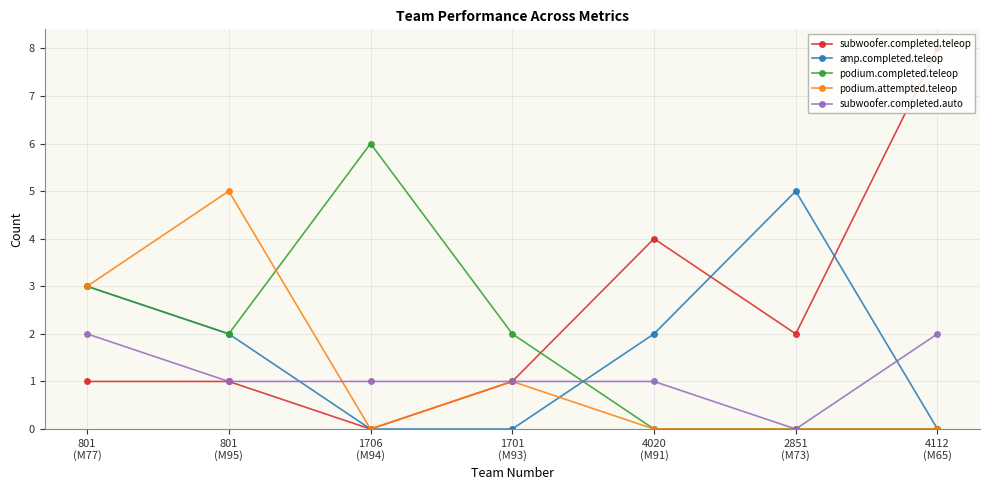

Reading left to right, extract all data points from this chart.

subwoofer.completed.teleop: 1	1	0	1	4	2	8
amp.completed.teleop: 3	2	0	0	2	5	0
podium.completed.teleop: 3	2	6	2	0	0	0
podium.attempted.teleop: 3	5	0	1	0	0	0
subwoofer.completed.auto: 2	1	1	1	1	0	2